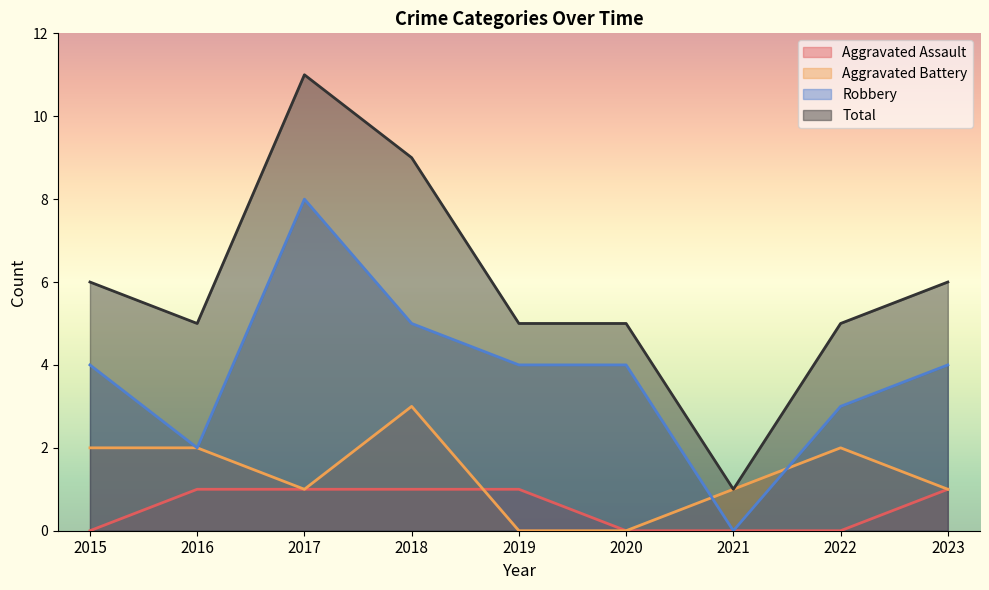

True or false: Aggravated Battery and Total cross at least once.

False